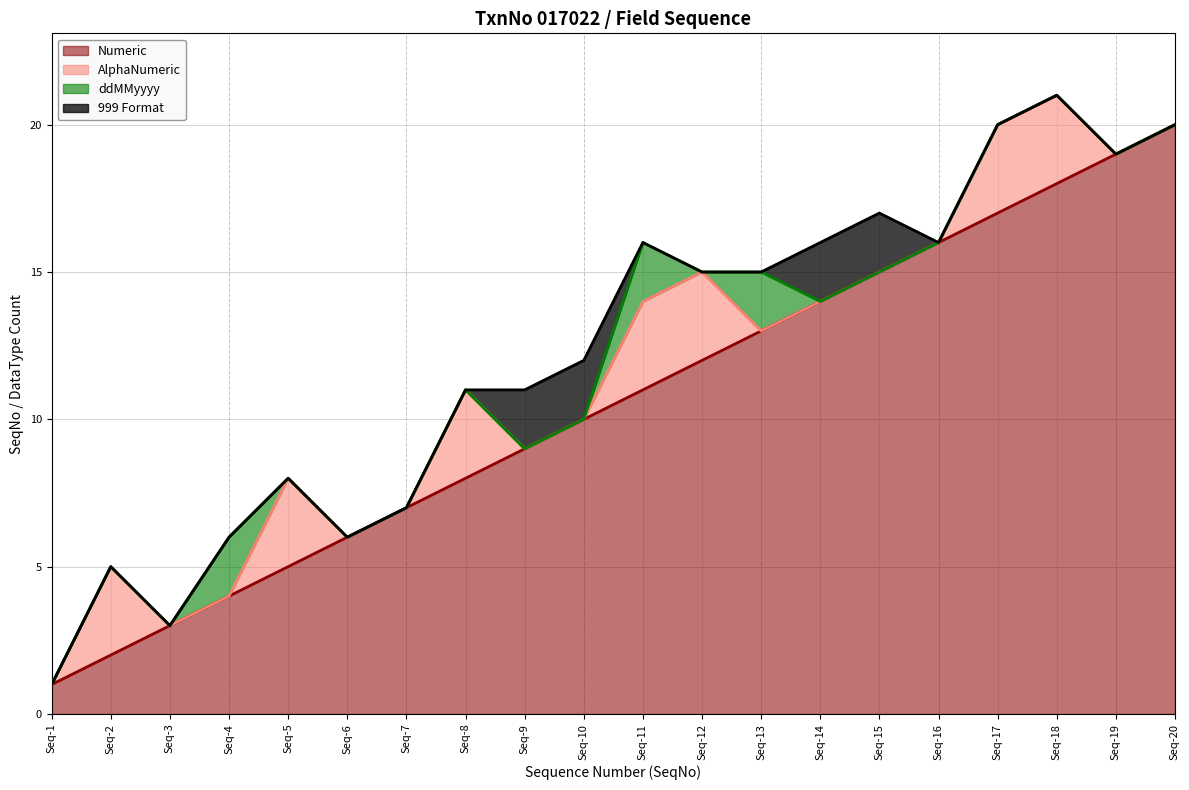

Is the value of ddMMyyyy at 6 greater than the value of 999_format at 10?

No